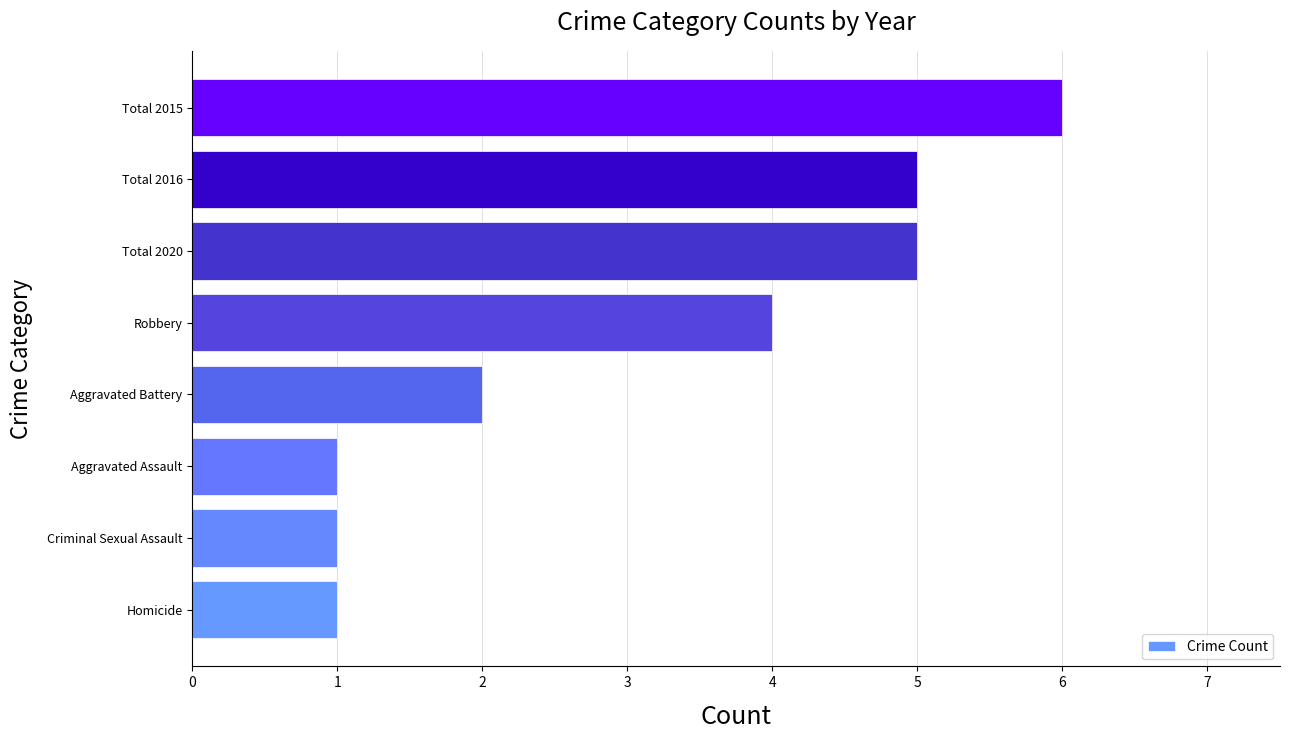

What is the change in value from Aggravated Battery to Robbery?

+2